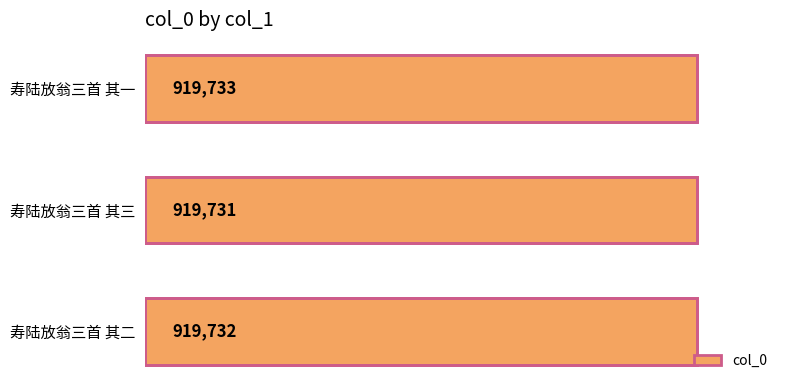

Reading top to bottom, transcribe all the data shown in this chart.

919733	919731	919732